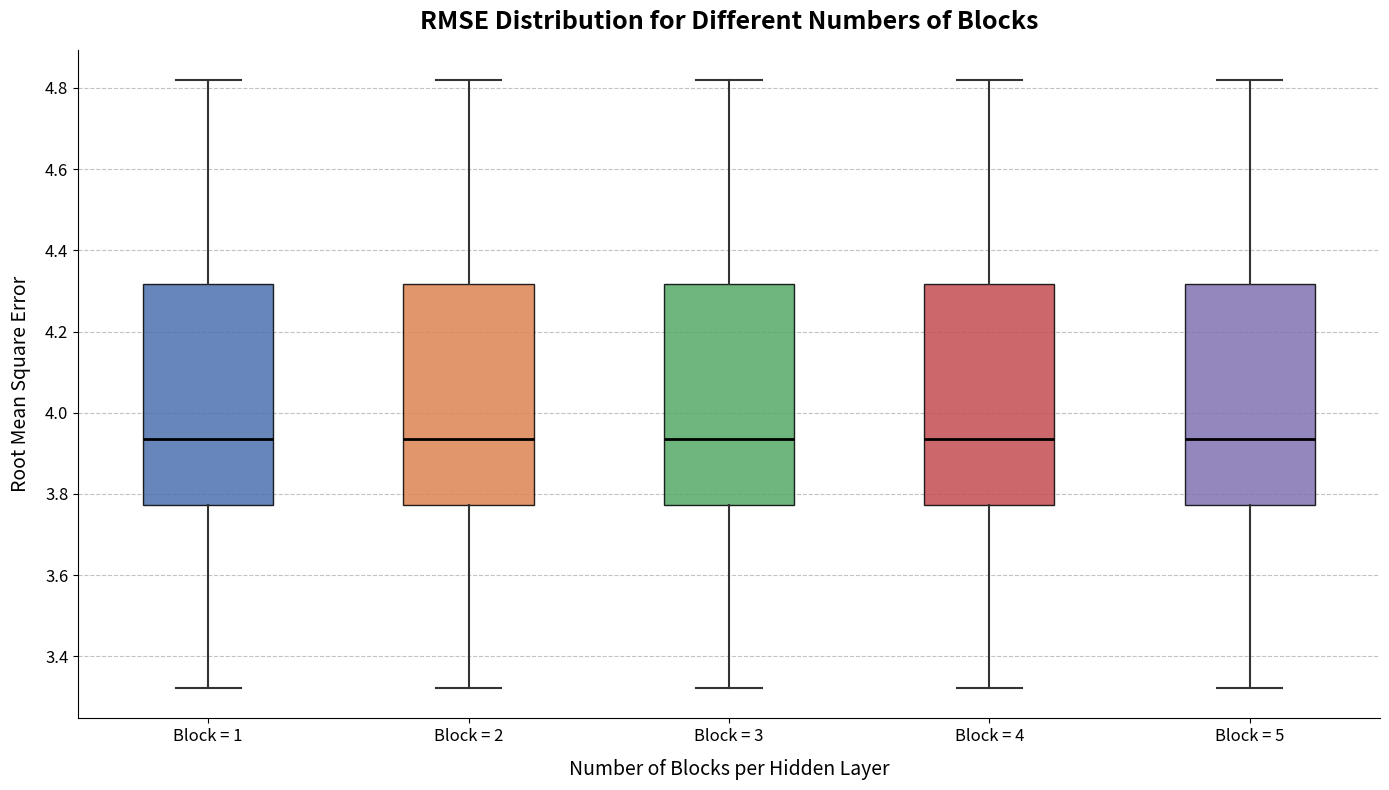

Reading left to right, read every box against the y-axis: the position of its median line, the range the box covers, and the ends of its whiskers. The values are not printed on the chart, so give them approximately, as read against the axis.

Block = 1: median 3.94, box 3.78 to 4.32, whiskers 3.32 to 4.82
Block = 2: median 3.94, box 3.78 to 4.32, whiskers 3.32 to 4.82
Block = 3: median 3.94, box 3.78 to 4.32, whiskers 3.32 to 4.82
Block = 4: median 3.94, box 3.78 to 4.32, whiskers 3.32 to 4.82
Block = 5: median 3.94, box 3.78 to 4.32, whiskers 3.32 to 4.82